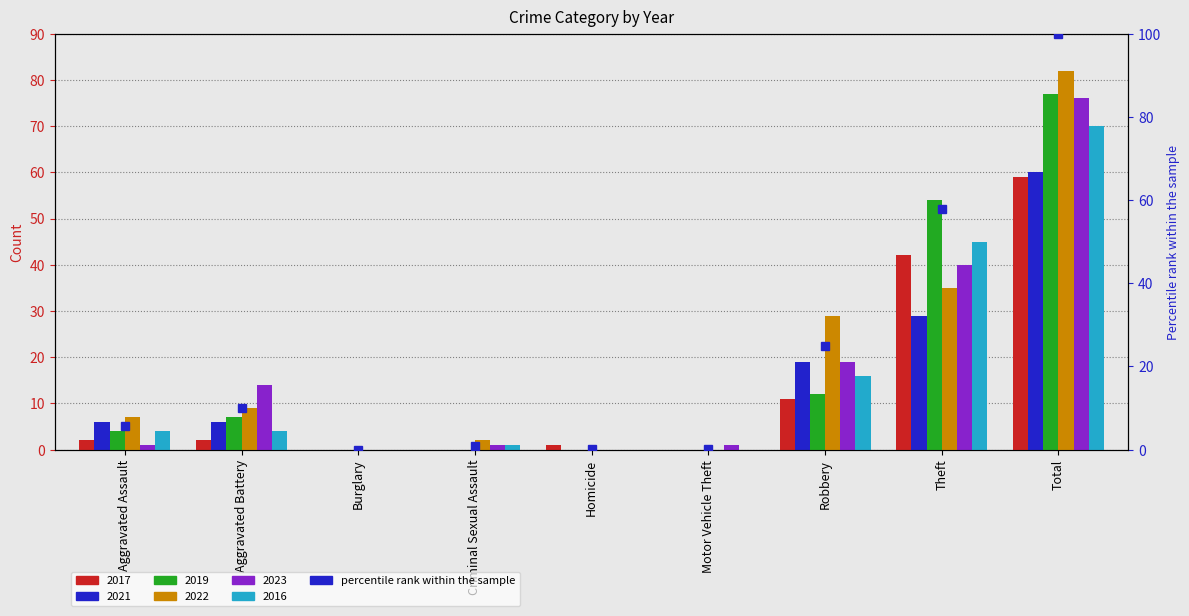

True or false: the data shows 0.2 at Homicide.

True